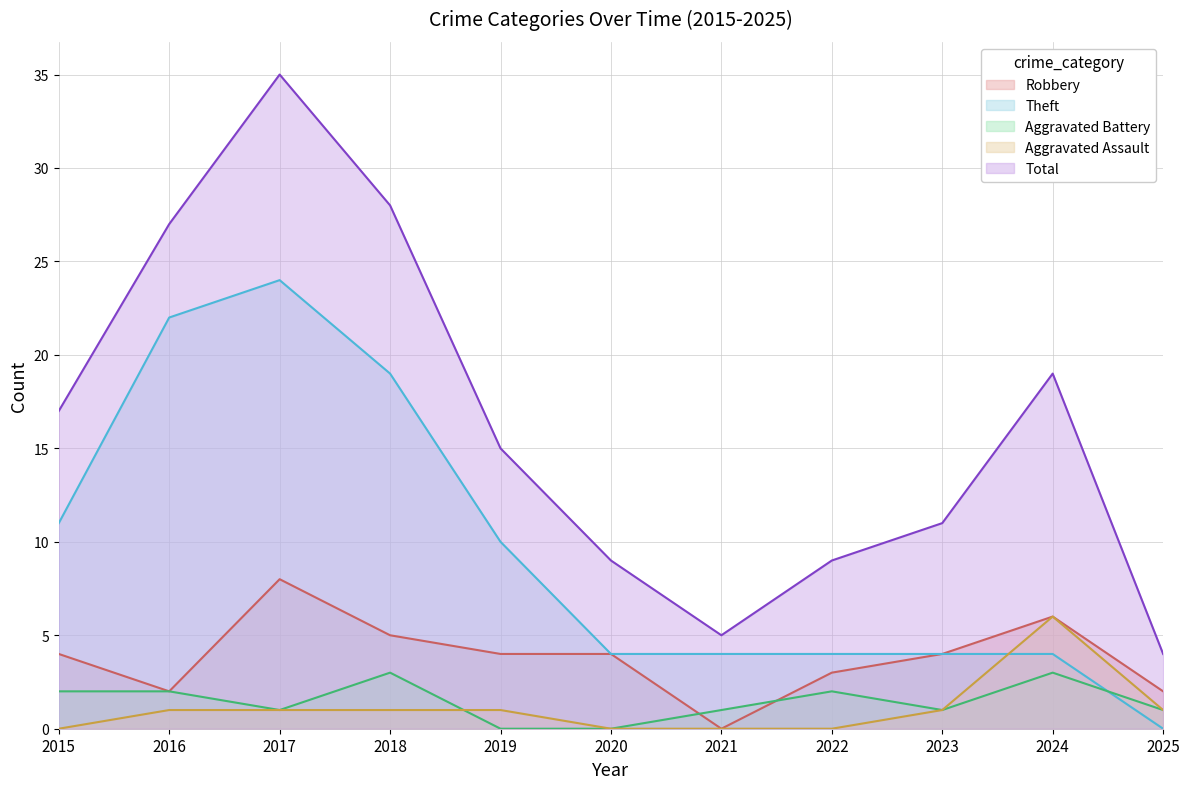

List the series in order of their peak value, lowest first.

Aggravated Battery, Aggravated Assault, Robbery, Theft, Total